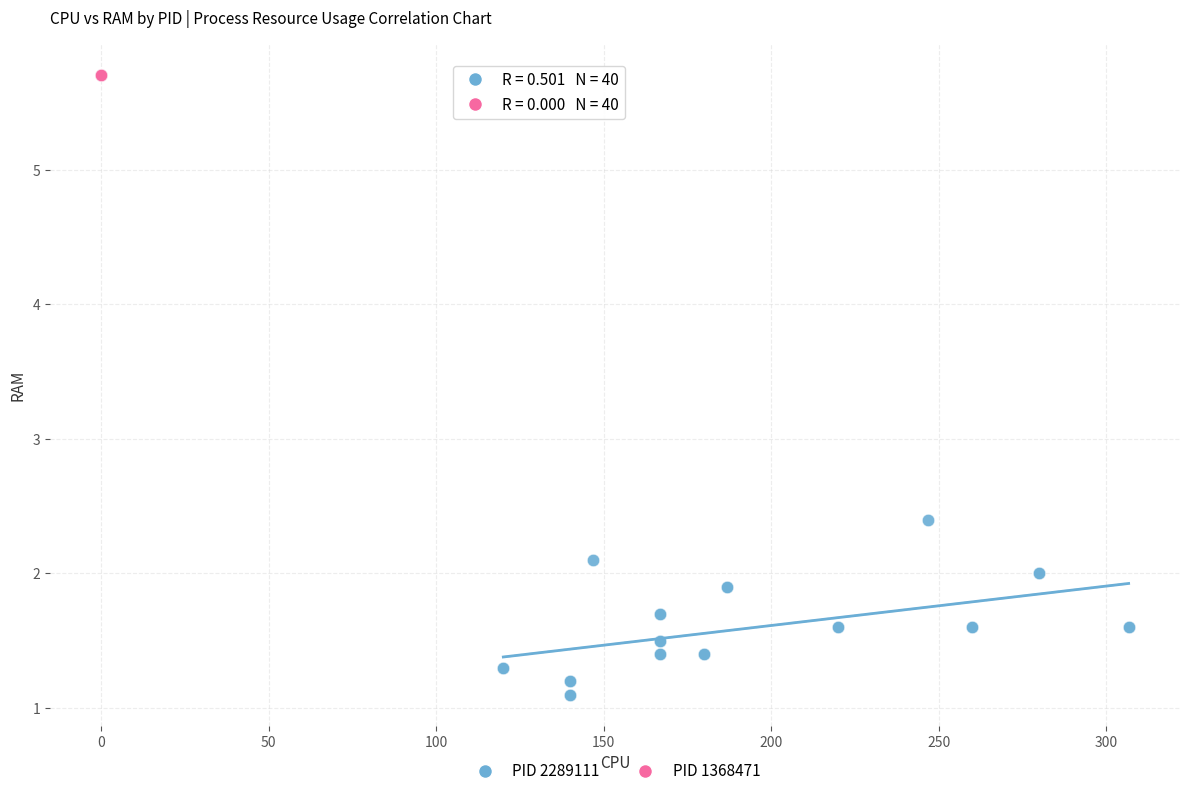

Which series reaches the maximum Y coordinate?

PID 1368471